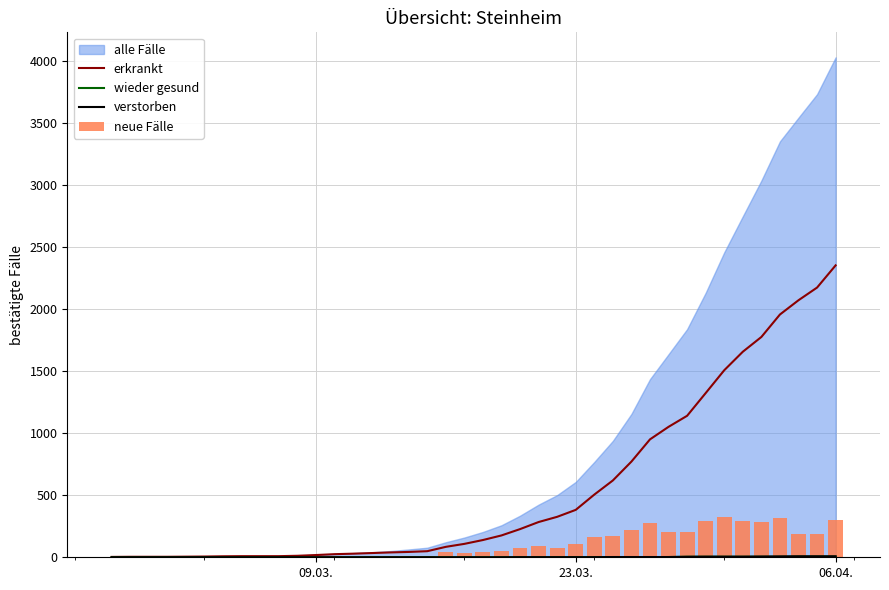

Are the bars grouped side by side (vs. stacked)?

Yes